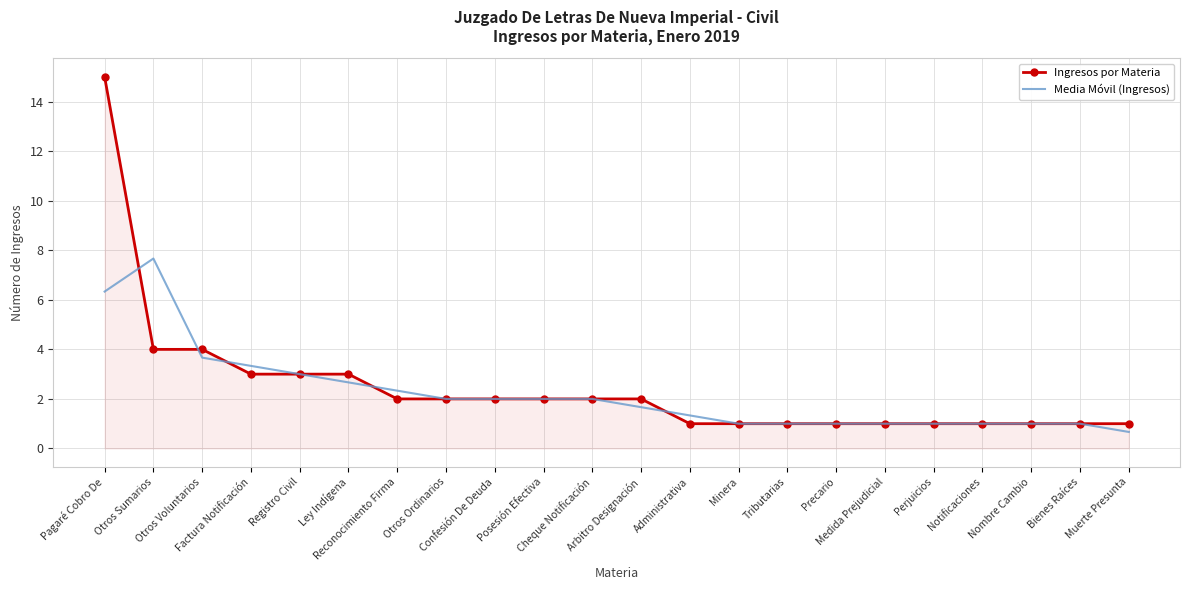

What is the lowest value of the Ingresos por Materia series?

1.0